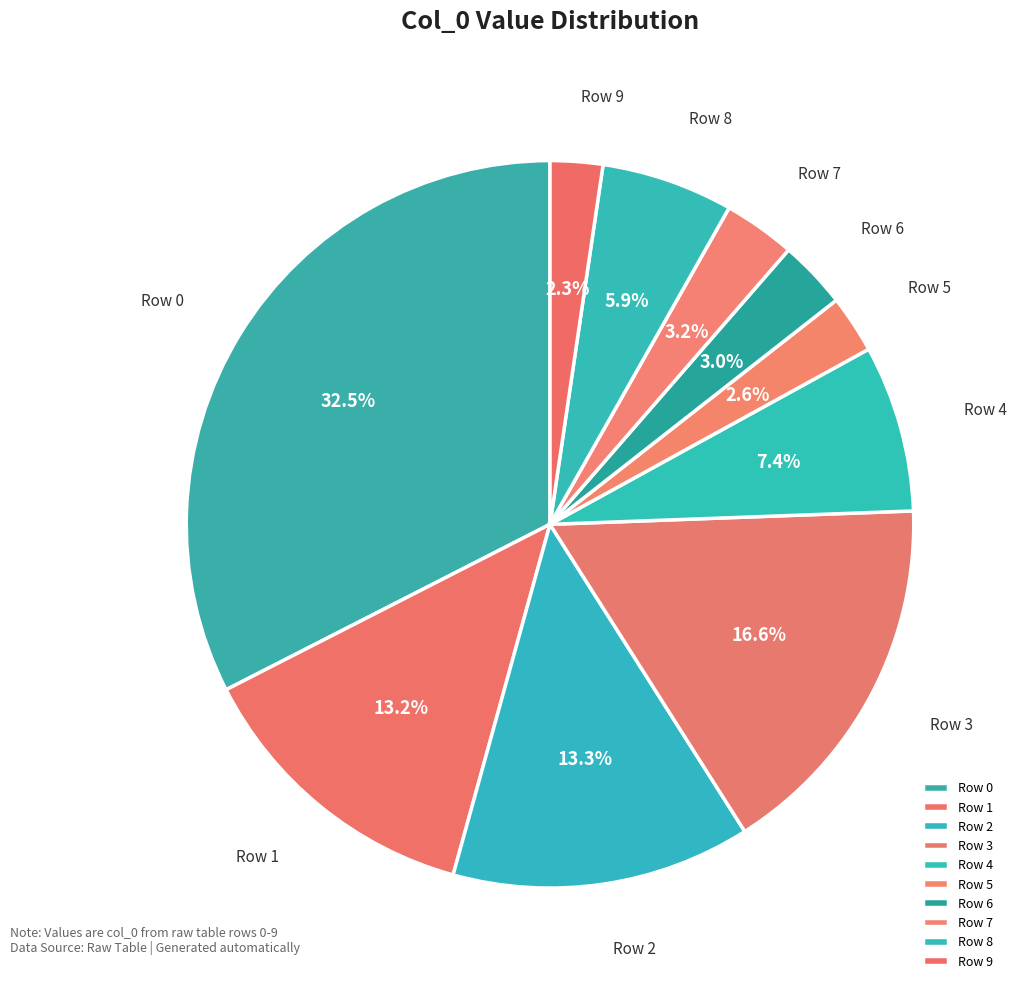

Is it true that Row 7 is 3% of the pie?

True